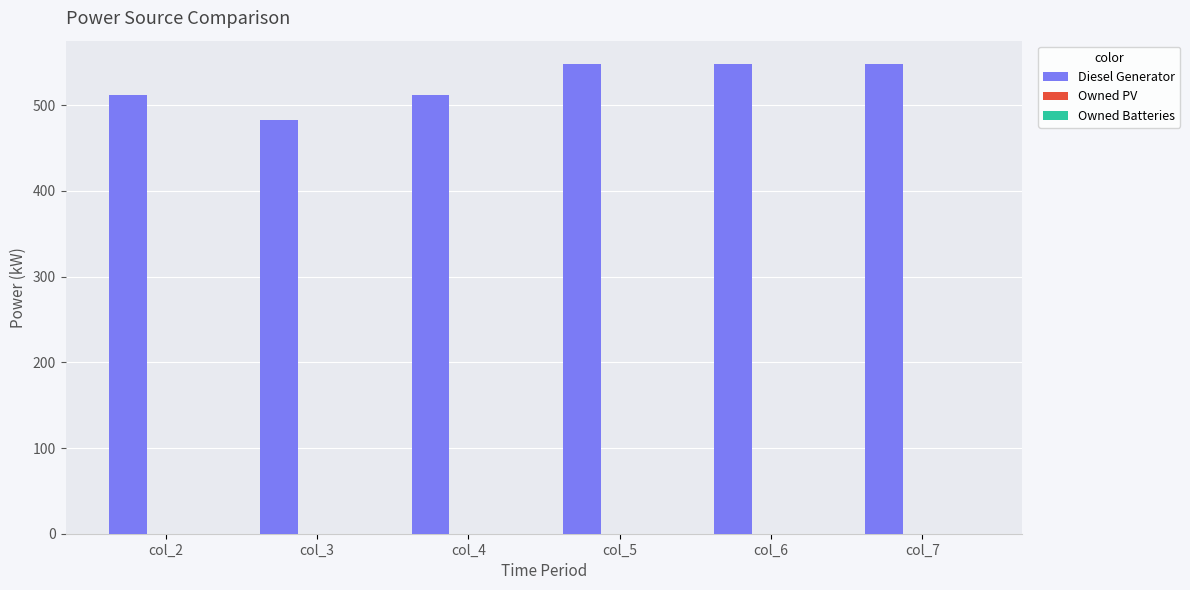

What is the minimum value shown in the chart?

483